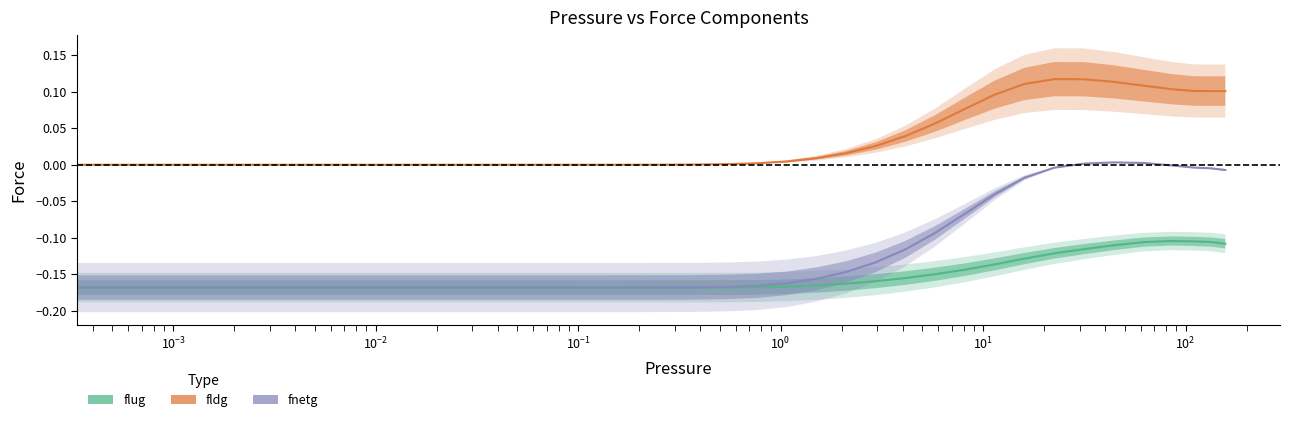

How many categories are shown in the chart?

40